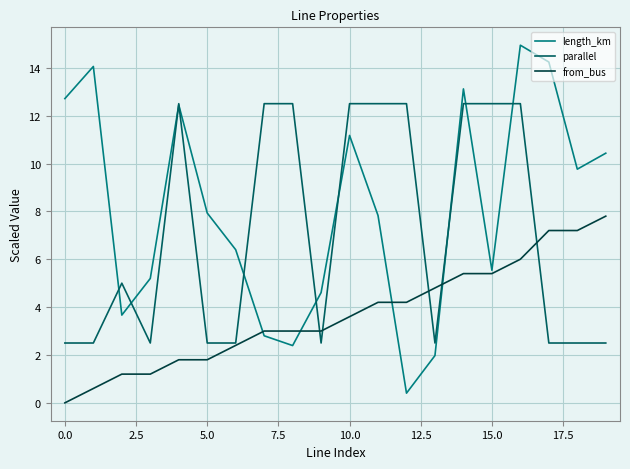

After their last crossing, which series has the higher values: parallel or from_bus?

from_bus